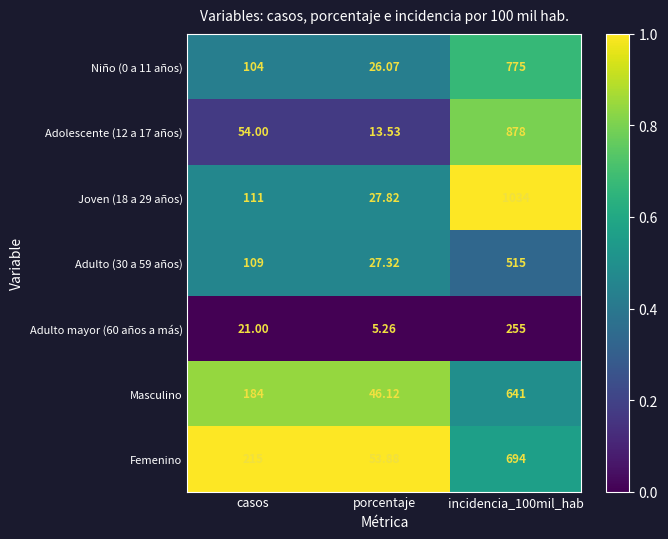

At which label is Adulto (30 a 59 años) closest to 271?

casos